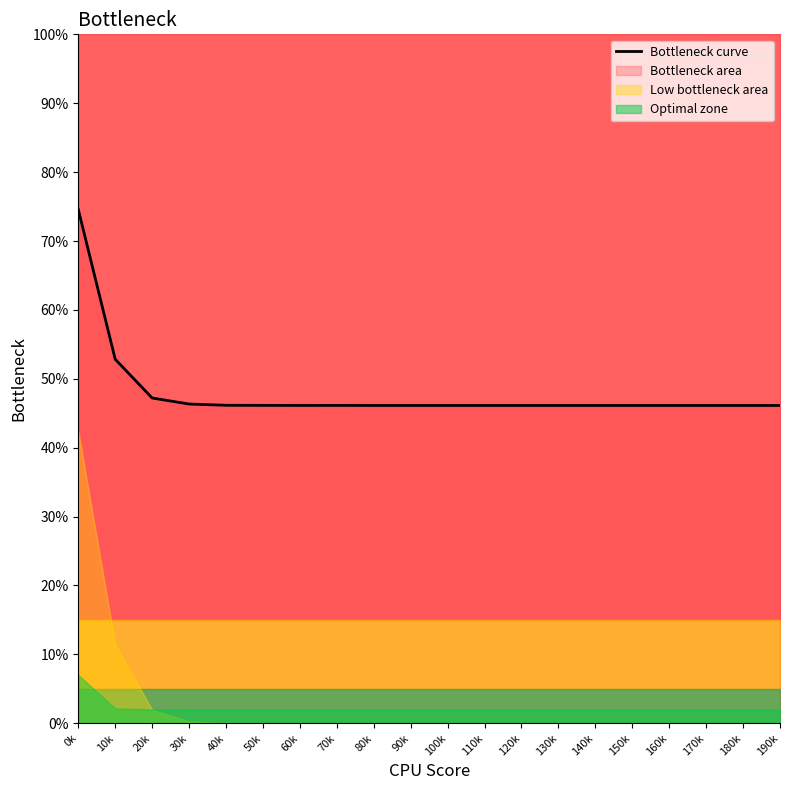

What is the approximate value at 110k?

0.5